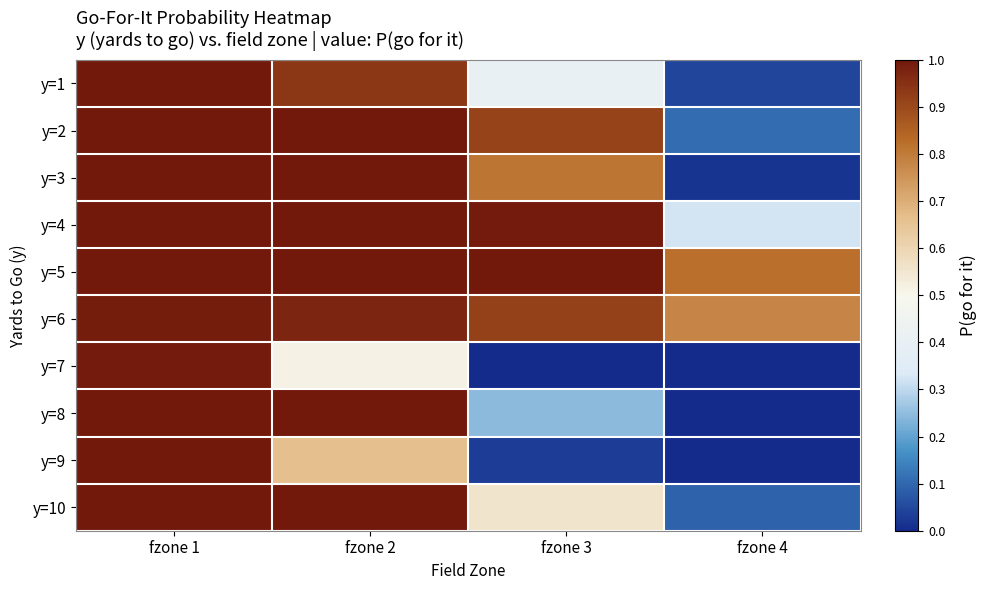

Reading left to right, list all the values displayed in this chart.

y=1: fzone 1=1.0	fzone 2=0.9	fzone 3=0.4	fzone 4=0.0
y=2: fzone 1=1.0	fzone 2=1.0	fzone 3=0.9	fzone 4=0.1
y=3: fzone 1=1.0	fzone 2=1.0	fzone 3=0.8	fzone 4=0.0
y=4: fzone 1=1.0	fzone 2=1.0	fzone 3=1.0	fzone 4=0.3
y=5: fzone 1=1.0	fzone 2=1.0	fzone 3=1.0	fzone 4=0.8
y=6: fzone 1=1.0	fzone 2=1.0	fzone 3=0.9	fzone 4=0.8
y=7: fzone 1=1.0	fzone 2=0.5	fzone 3=0.0	fzone 4=0.0
y=8: fzone 1=1.0	fzone 2=1.0	fzone 3=0.2	fzone 4=0.0
y=9: fzone 1=1.0	fzone 2=0.7	fzone 3=0.0	fzone 4=0.0
y=10: fzone 1=1.0	fzone 2=1.0	fzone 3=0.6	fzone 4=0.1